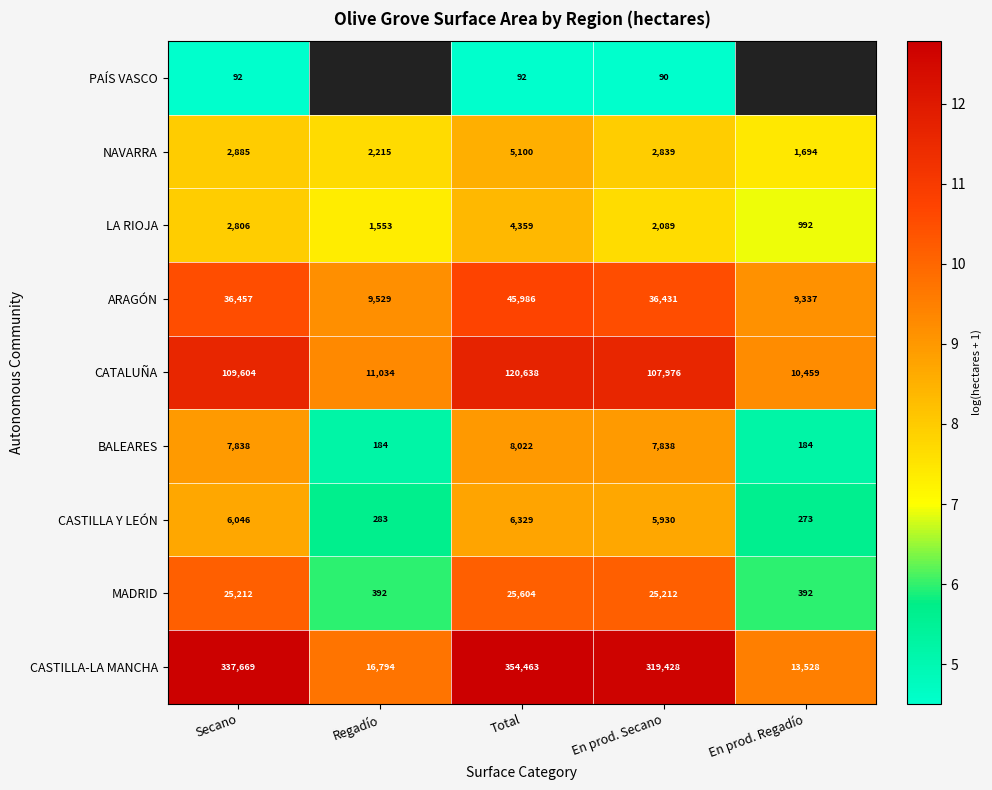

How many data points in CATALUÑA are less than 107976?

2